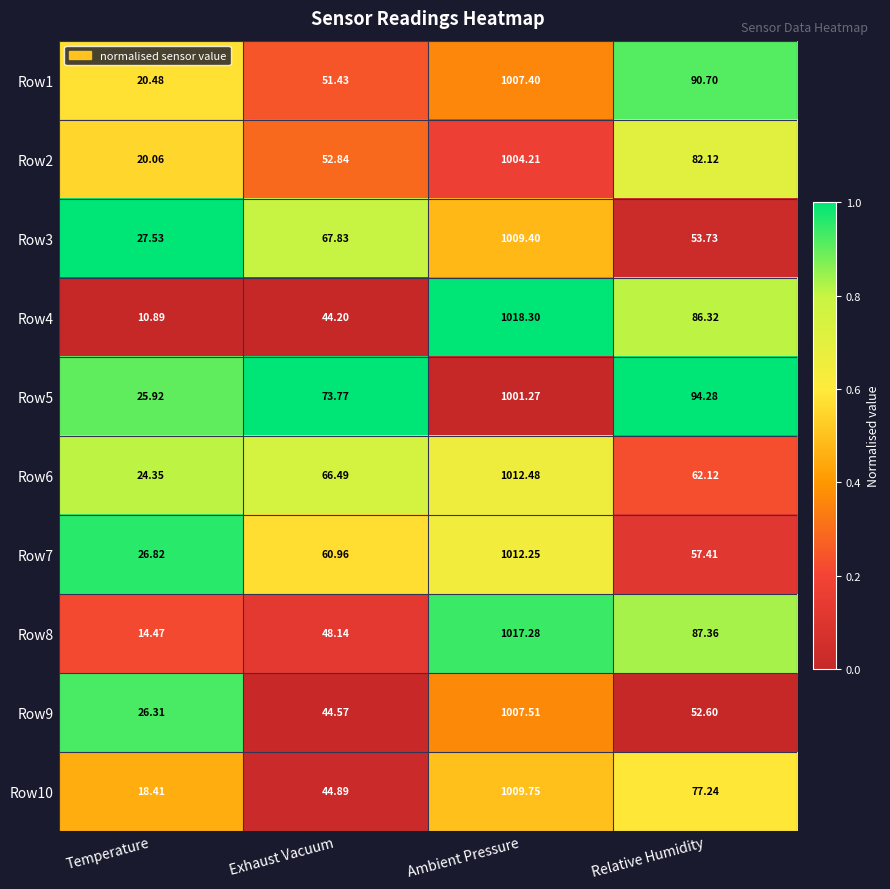

Where does the Row2 series first go above 82?

Ambient Pressure